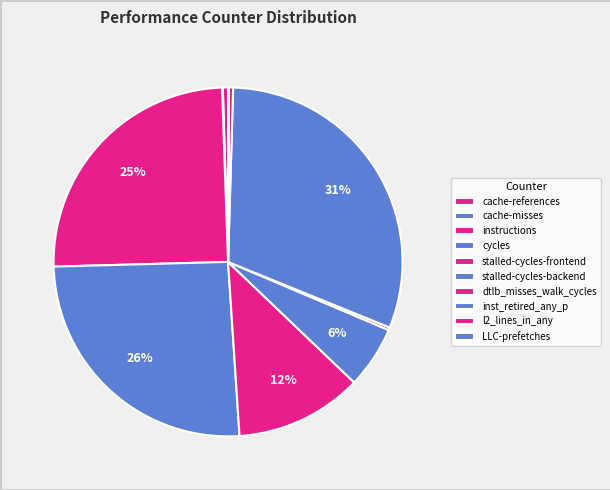

Is there any slice that represents more than half of the pie?

No